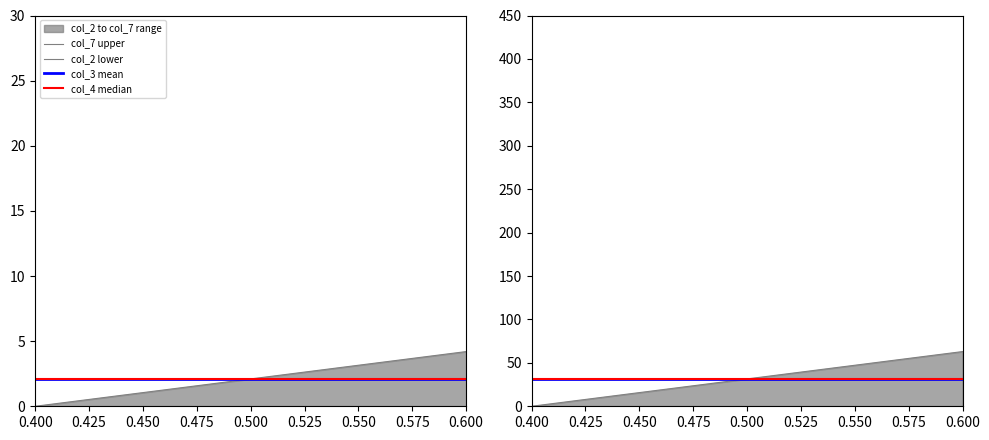

Where is col_3 mean nearest to the value 31?

0.400